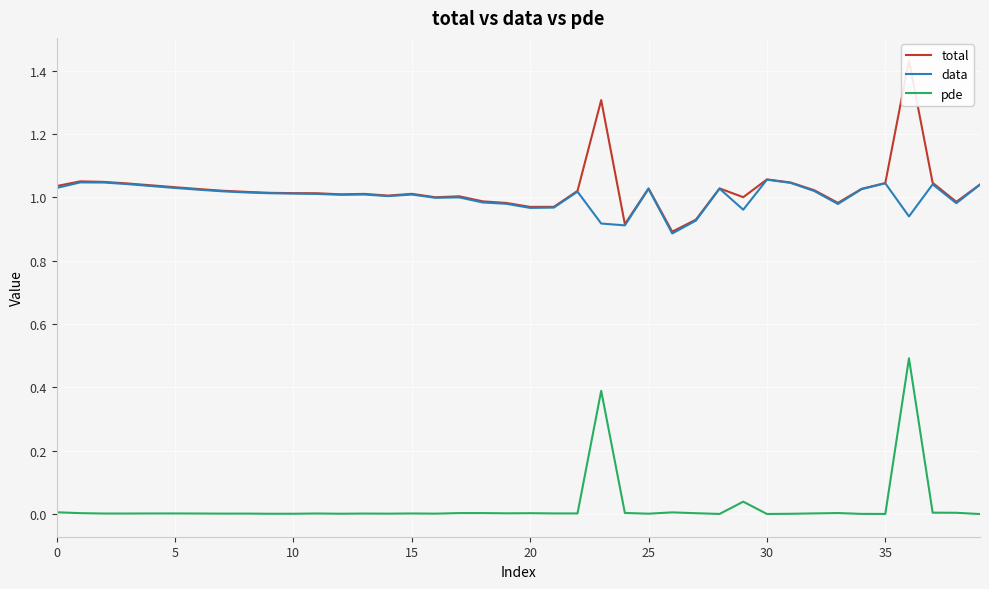

At which category does the chart reach its peak across all series?

36